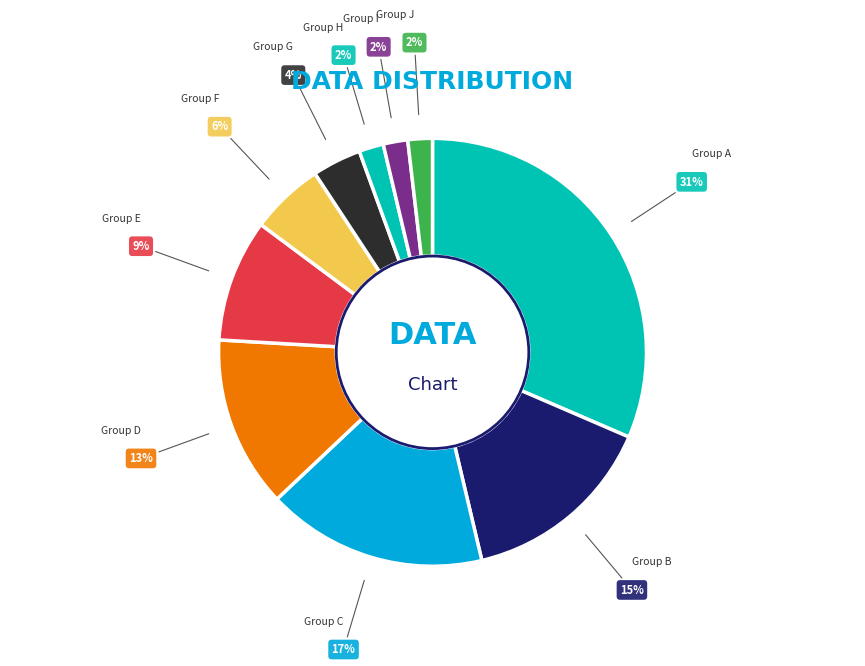

To the nearest percent, what is the combined percentage of Group G and Group J?

6%